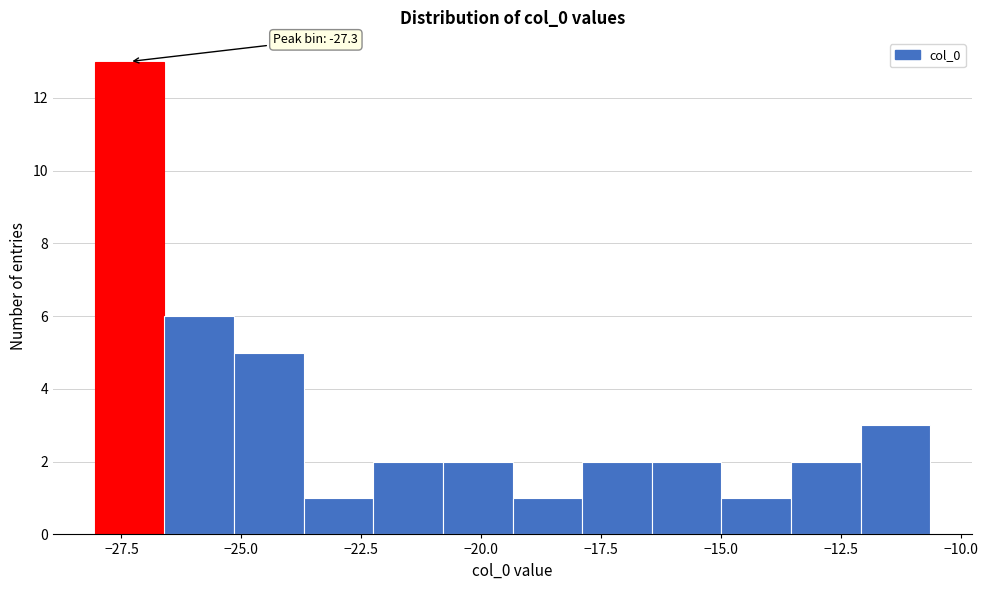

Read against the x-axis, roughly where is the centre of the tallest bar?

-27.5